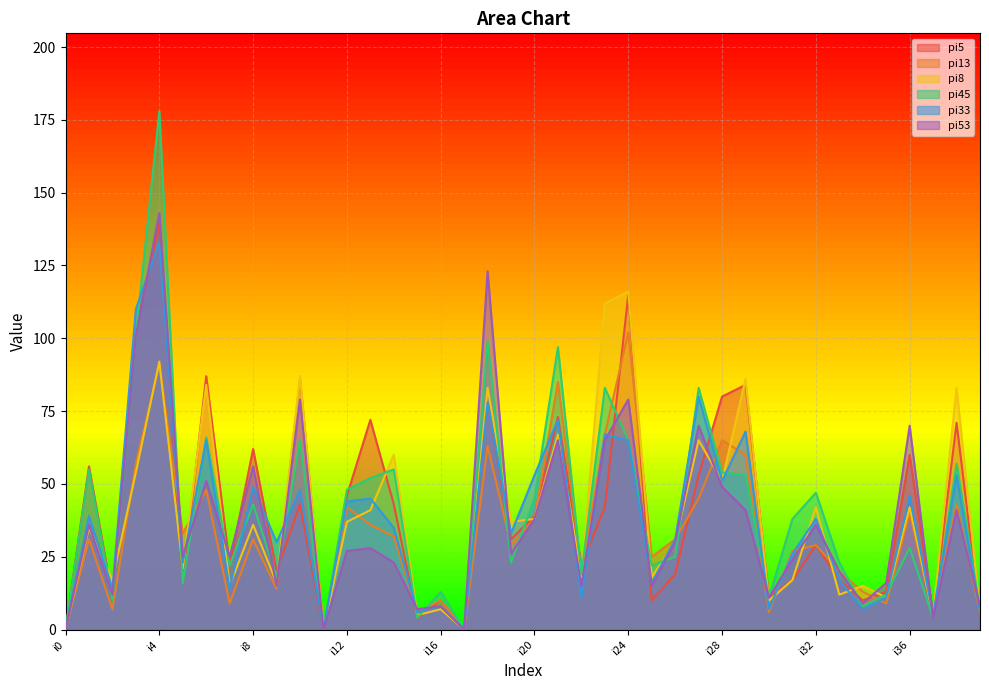

Between i16 and i29, which series saw the biggest shift?

pi8